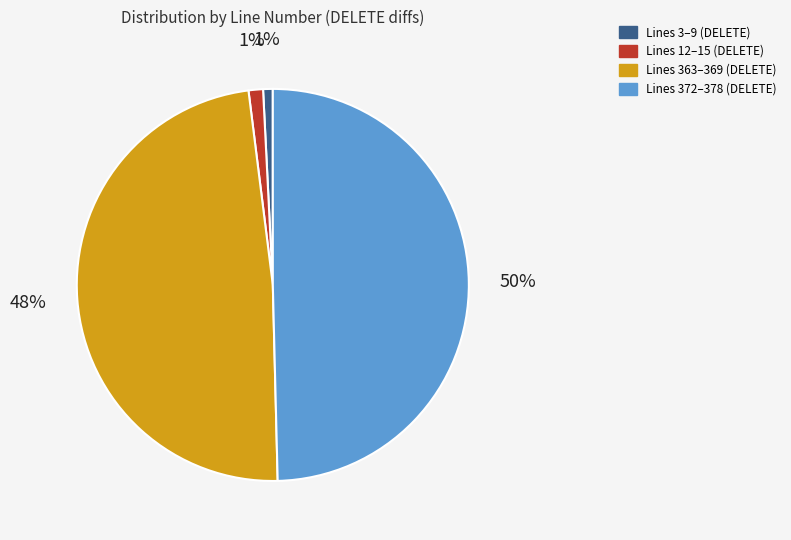

To the nearest percent, what is the average slice percentage?

25%